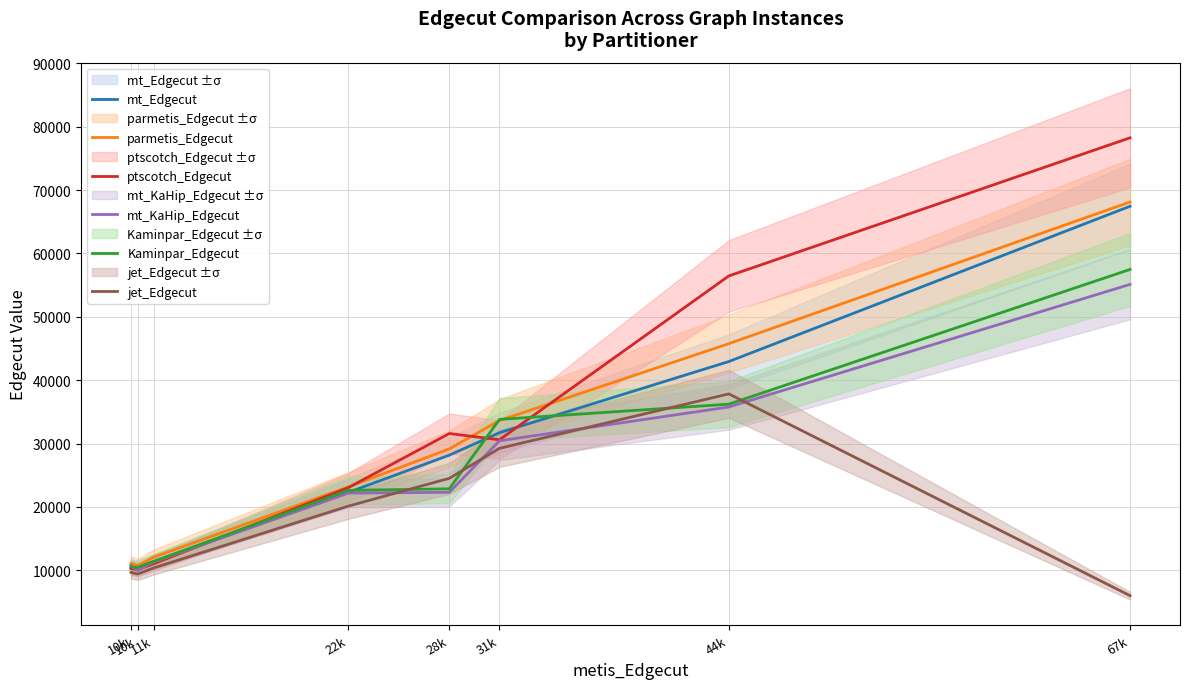

How many data points in parmetis_Edgecut are above 29151?

3